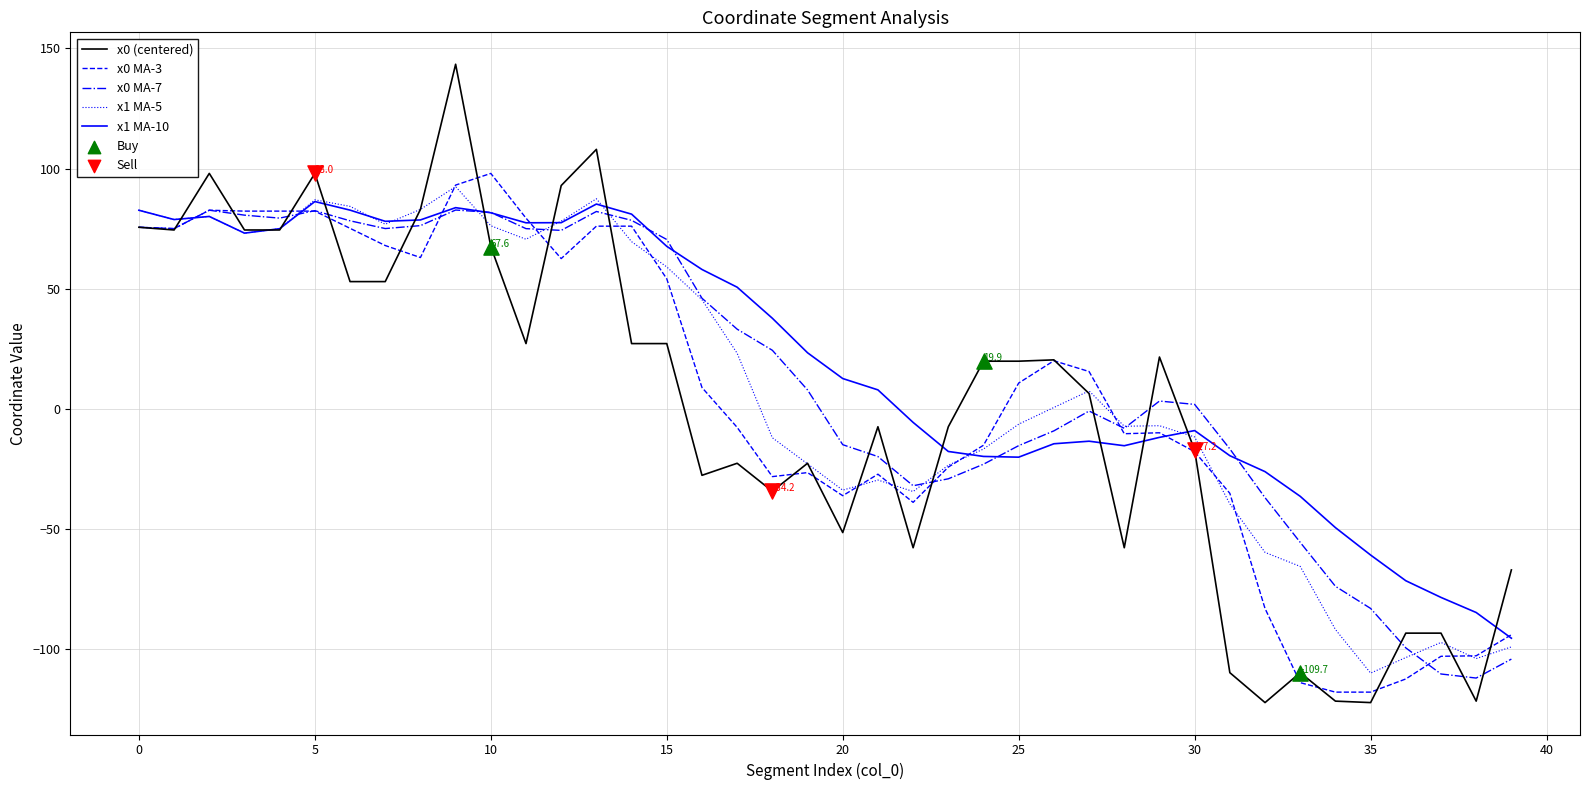

Which series has the largest range (max minus min)?

x0 (centered)